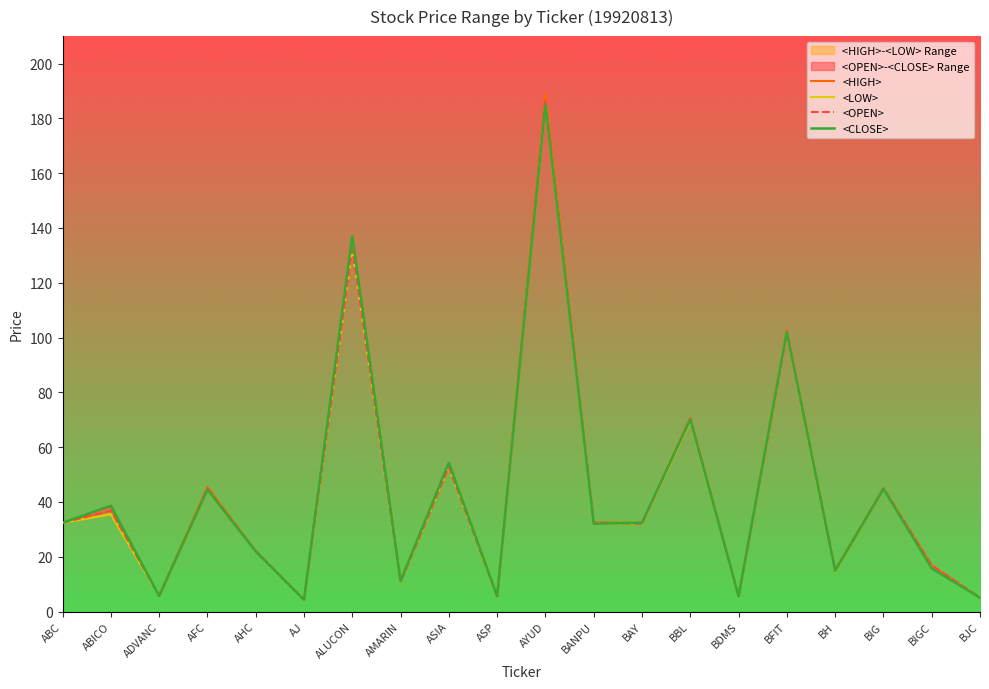

What is the value of the <HIGH> point at the 12th from the left?

32.5